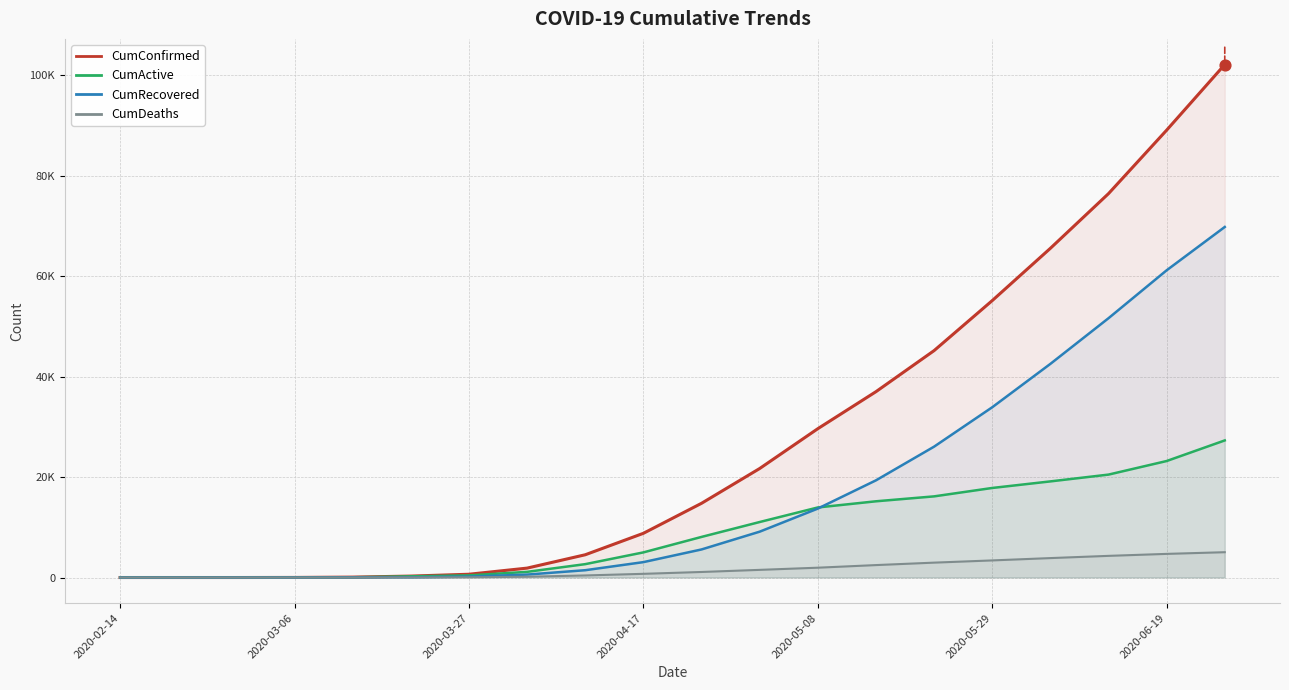

What are all the series names shown in the legend?

CumConfirmed, CumActive, CumRecovered, CumDeaths